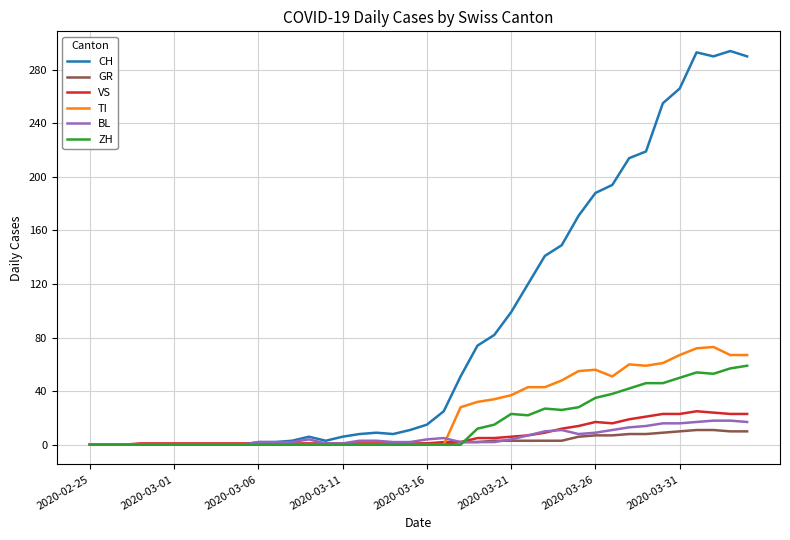

Which series has the widest spread of values?

CH